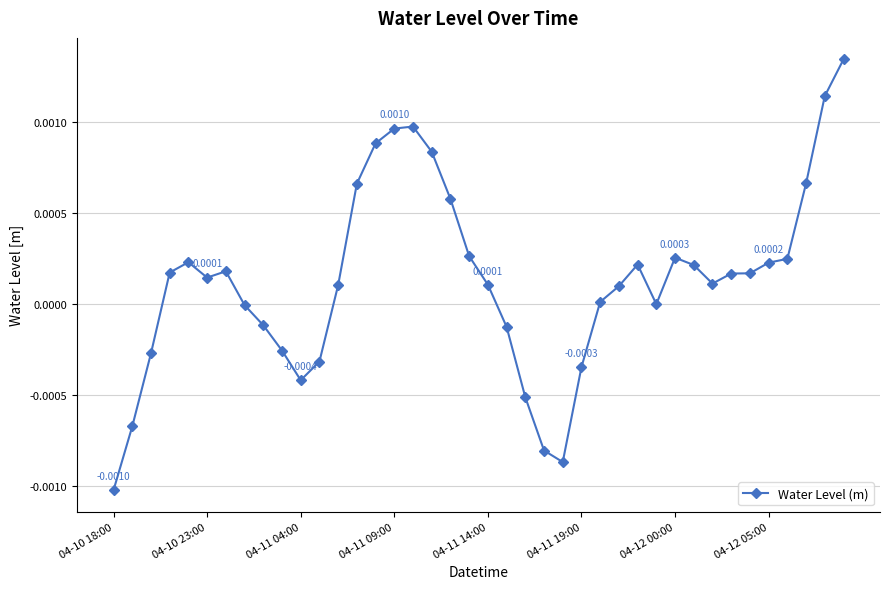

At which category does the data reach its first local valley?

04-10 23:00